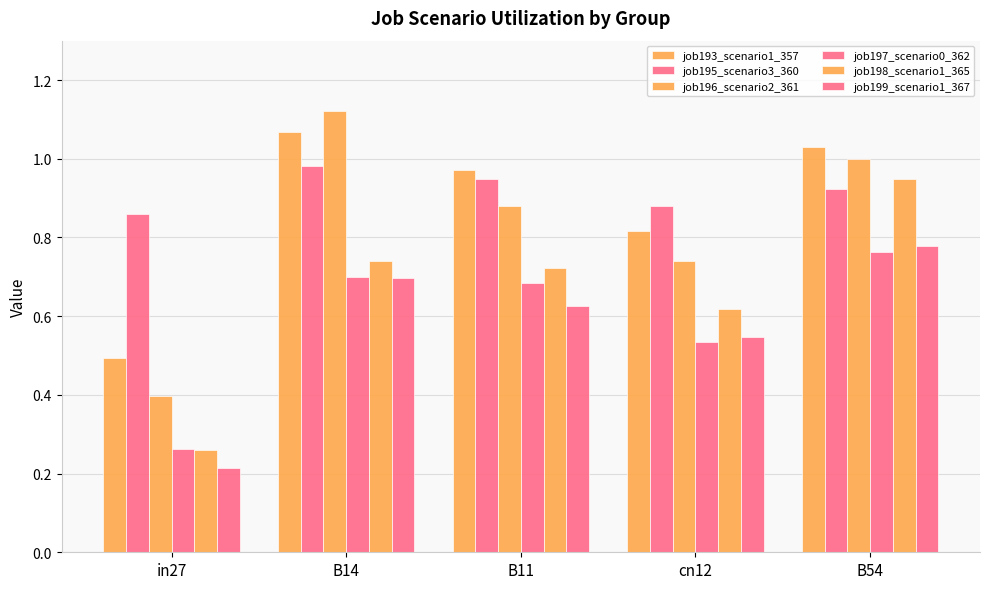

Are the bars grouped side by side (vs. stacked)?

Yes